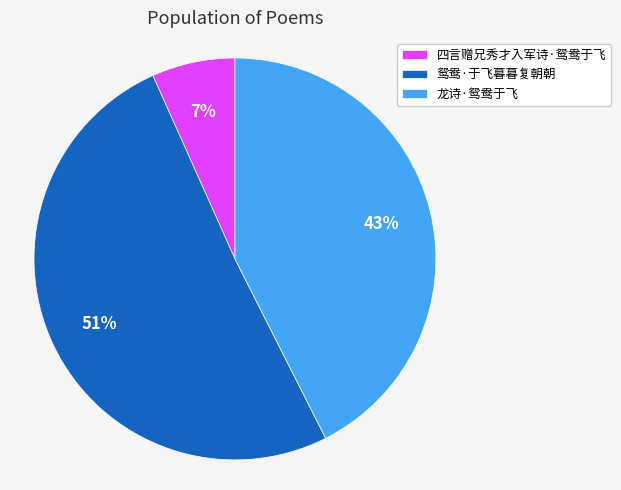

Approximately how many times larger is the value at 四言赠兄秀才入军诗·鸳鸯于飞 compared to 龙诗·鸳鸯于飞?

0.2